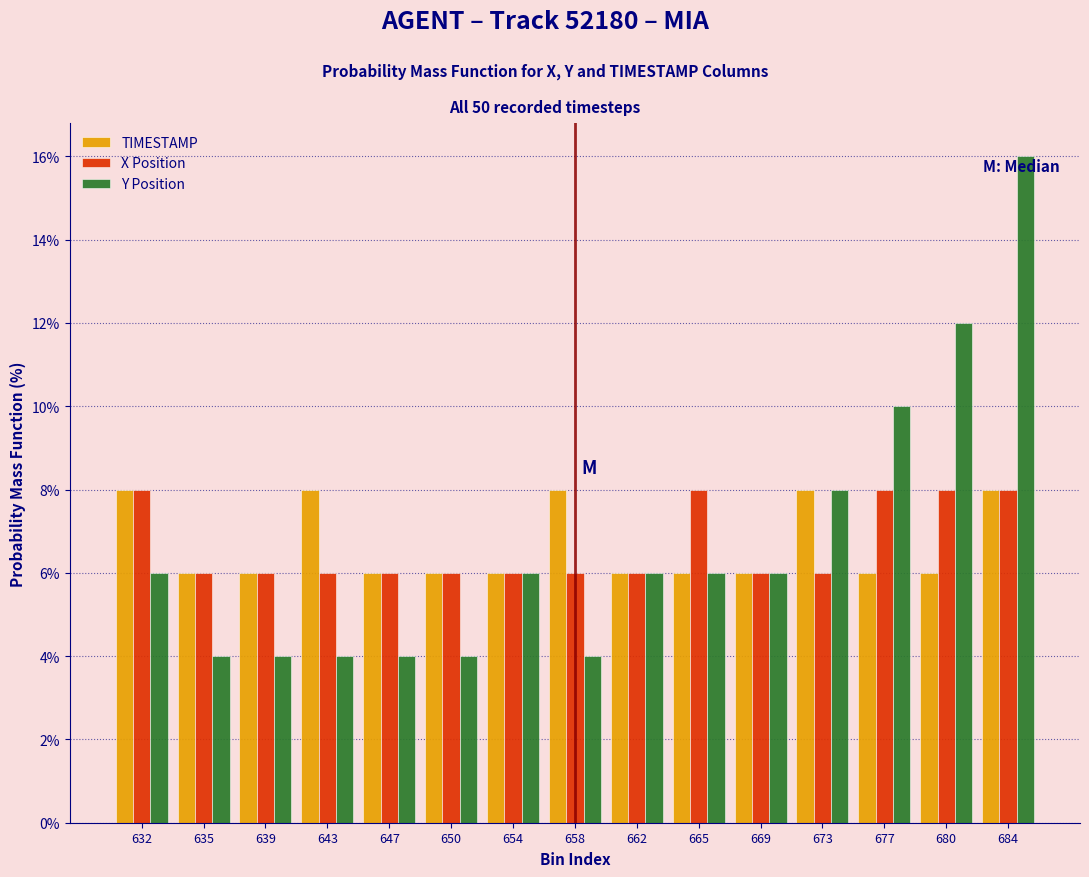

Which series has the largest range (max minus min)?

Y Position